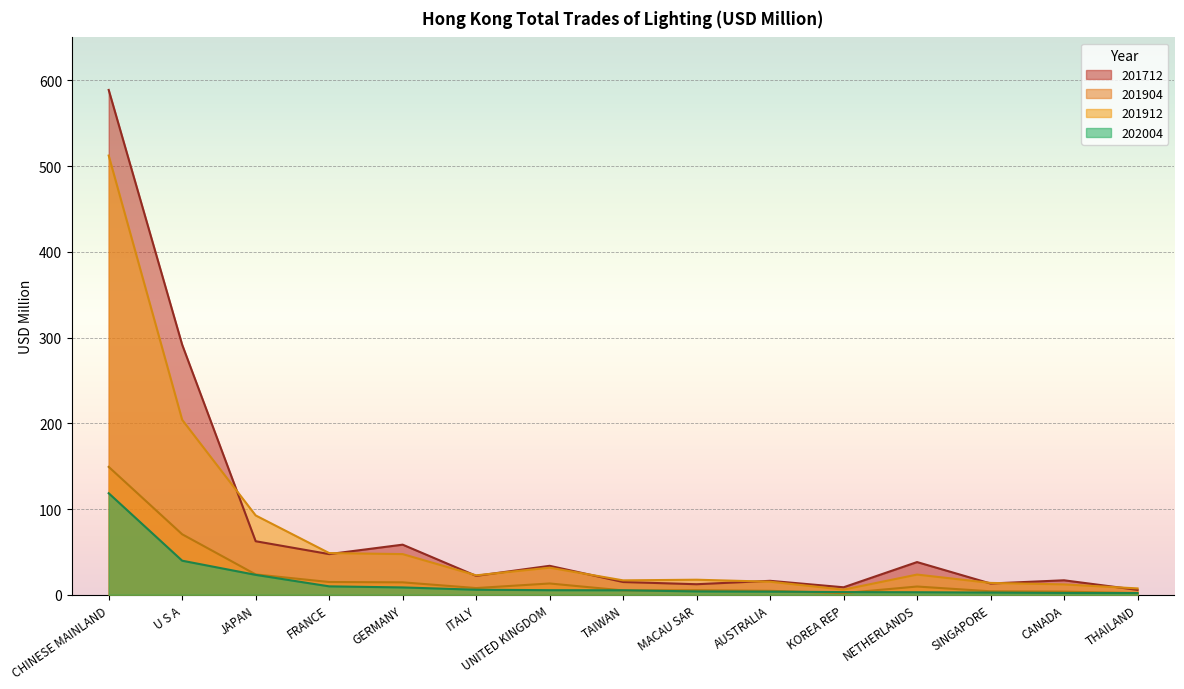

What is the difference between the 201912 values at CHINESE MAINLAND and U S A?

308.2